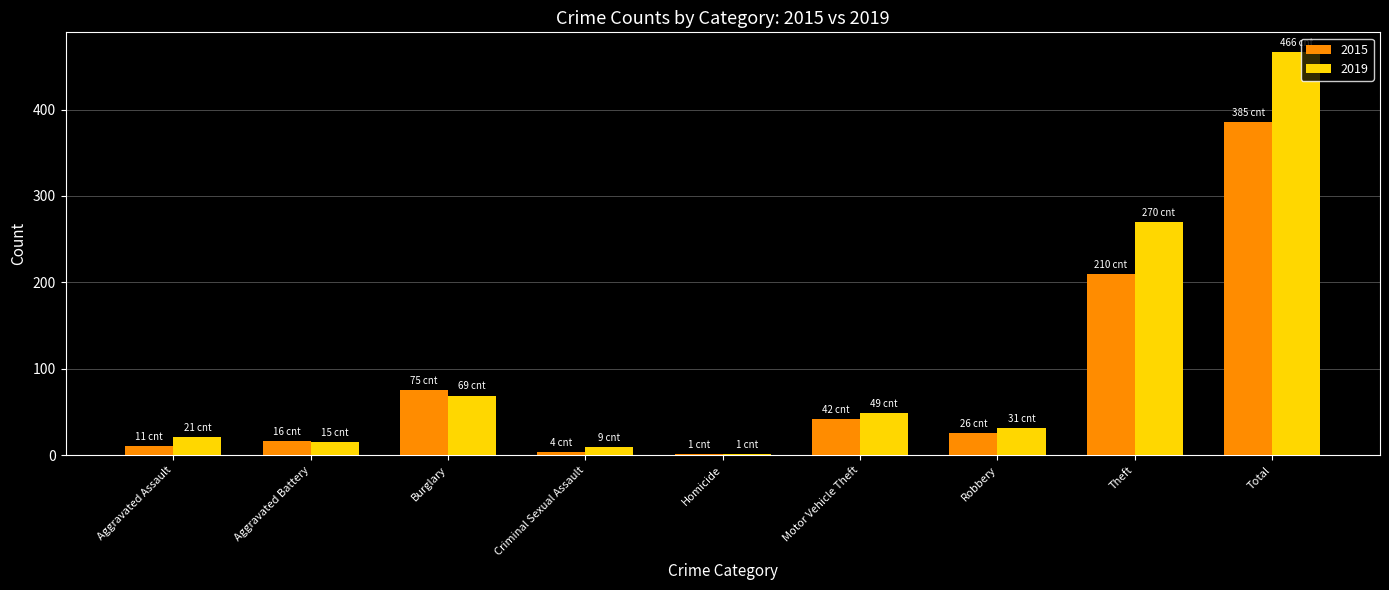

Reading left to right, what are all the values shown in this chart?

2015: Aggravated Assault=11	Aggravated Battery=16	Burglary=75	Criminal Sexual Assault=4	Homicide=1	Motor Vehicle Theft=42	Robbery=26	Theft=210	Total=385
2019: Aggravated Assault=21	Aggravated Battery=15	Burglary=69	Criminal Sexual Assault=9	Homicide=1	Motor Vehicle Theft=49	Robbery=31	Theft=270	Total=466